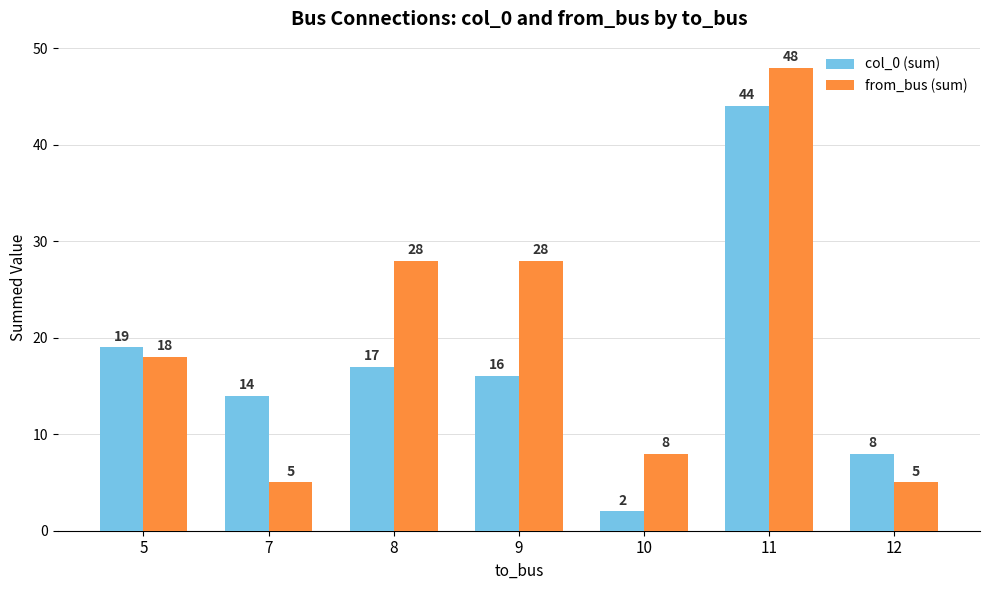

The from_bus (sum) series shows 28 at 8. True or false?

True